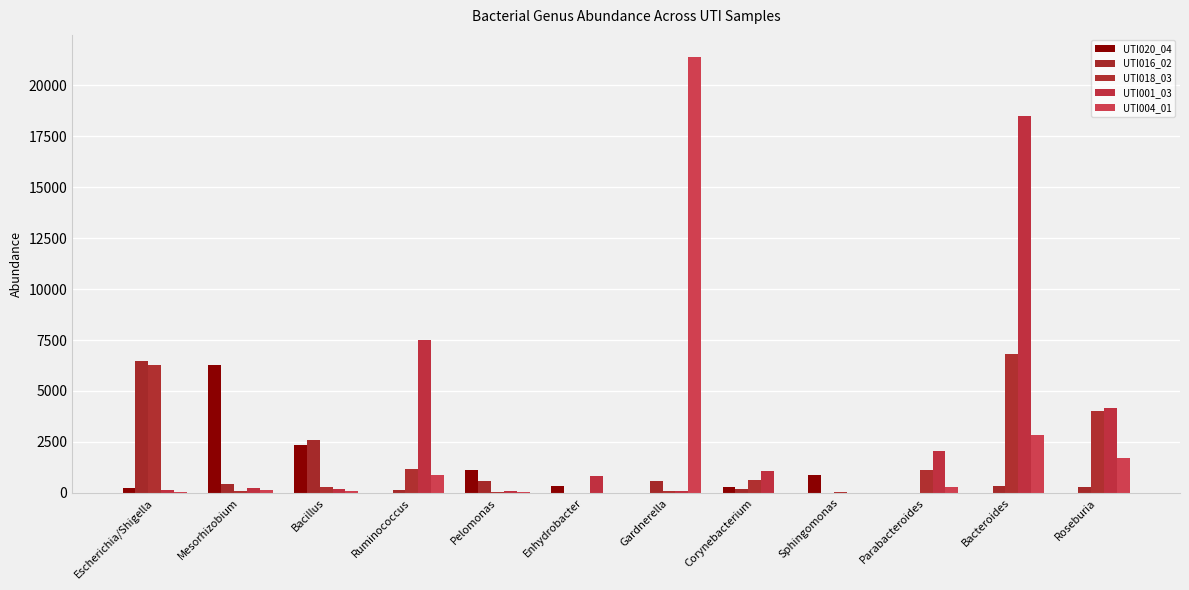

How many groups of bars are there?

12